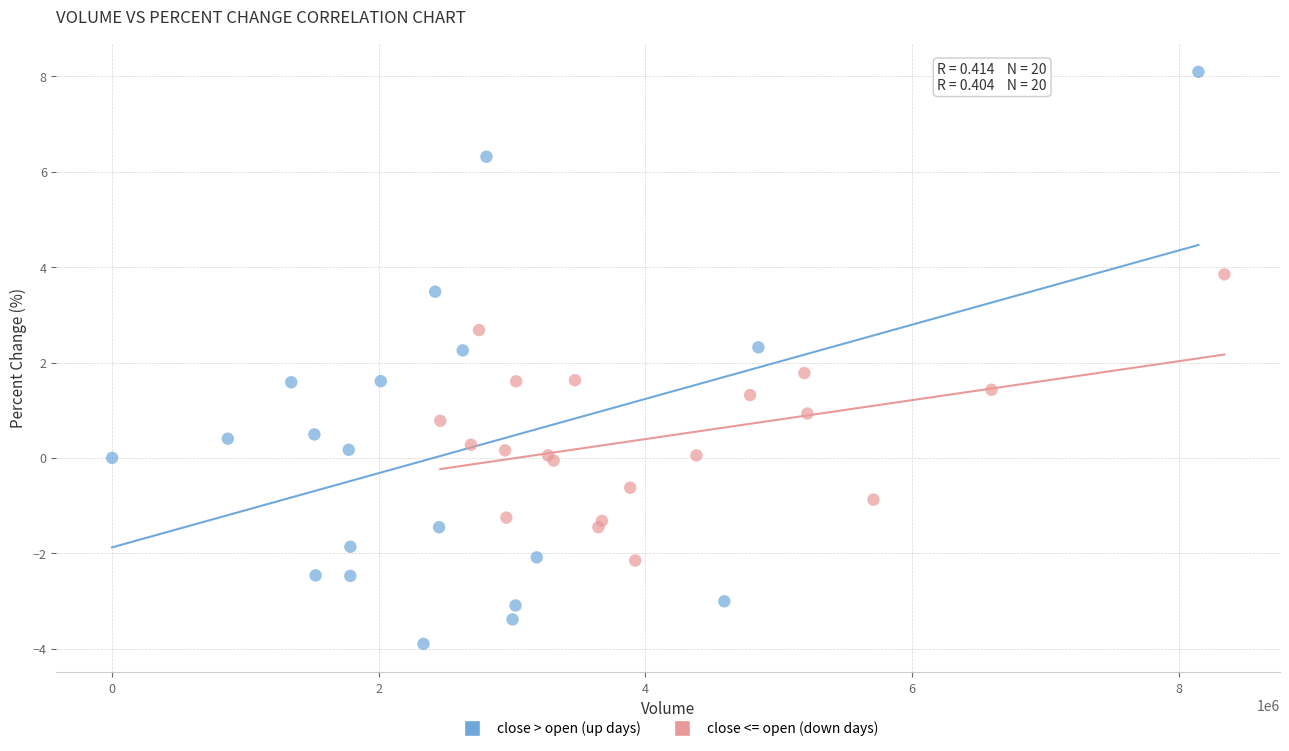

Which series contains the lowest Y value?

close > open (up days)